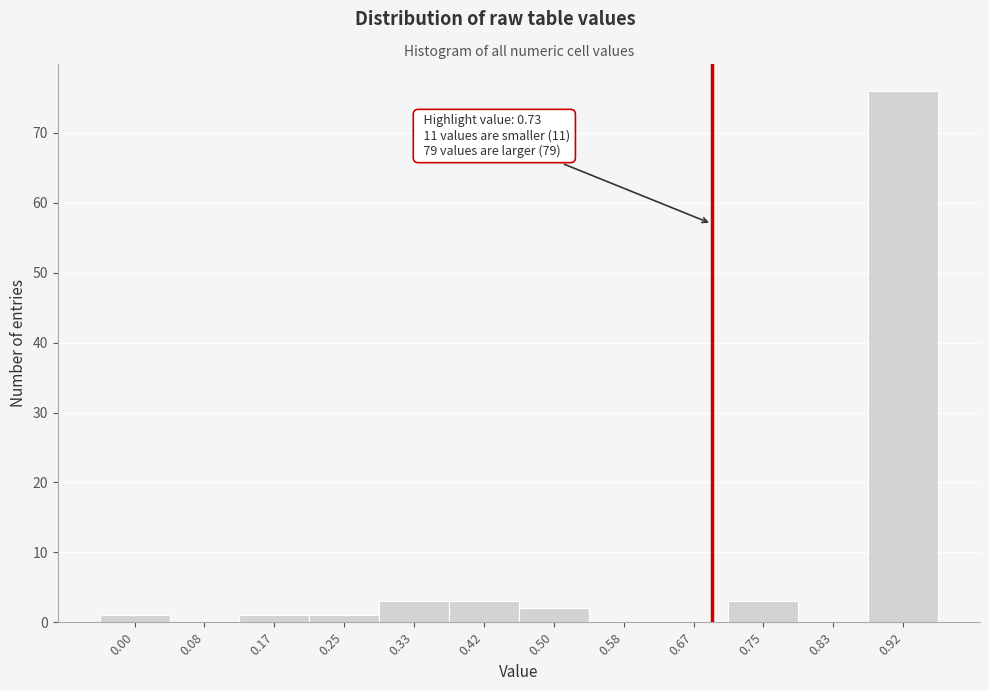

Reading left to right, transcribe all the data shown in this chart.

0.00=1	0.08=0	0.17=1	0.25=1	0.33=3	0.42=3	0.50=2	0.58=0	0.67=0	0.75=3	0.83=0	0.92=76